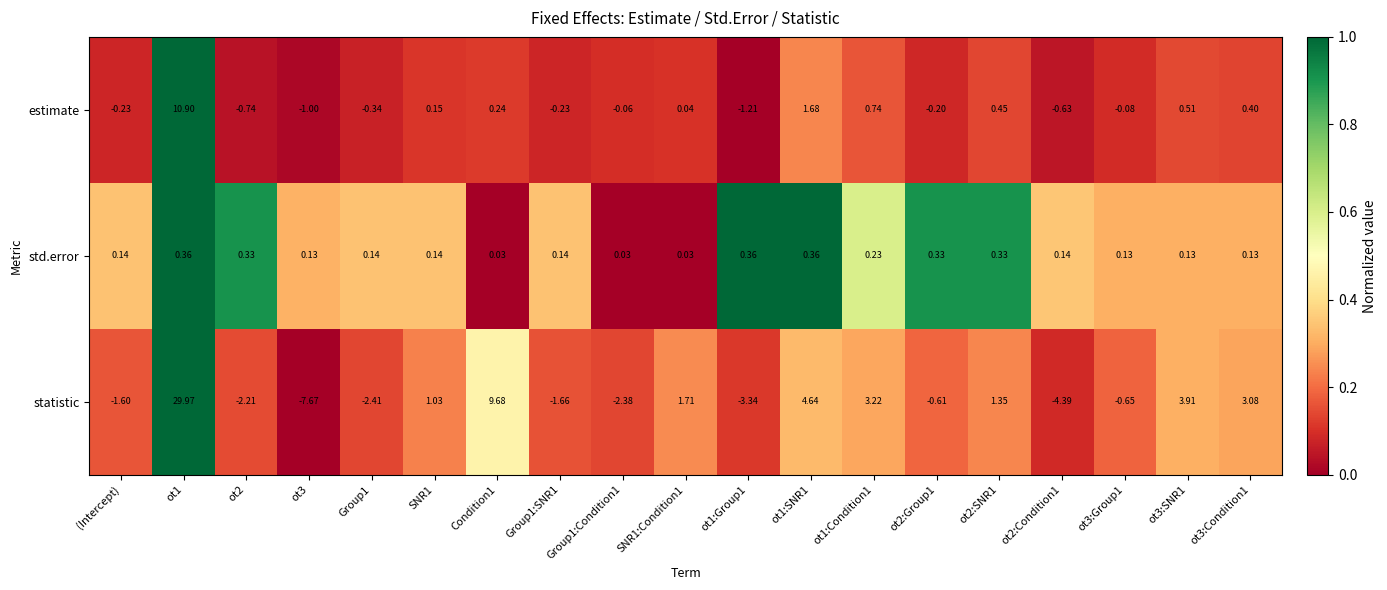

How many negative values does the statistic series have?

10